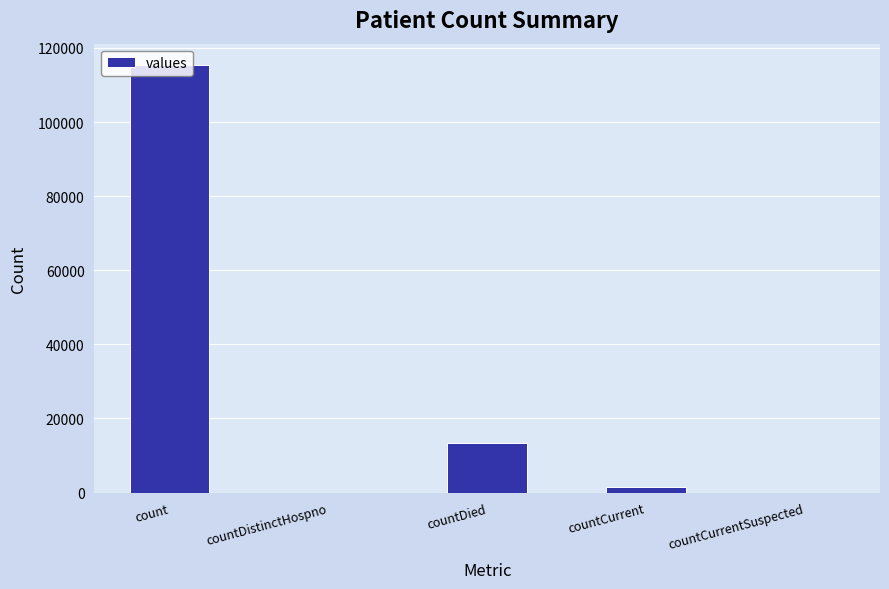

What is the change in value from countDied to countCurrent?

-11960